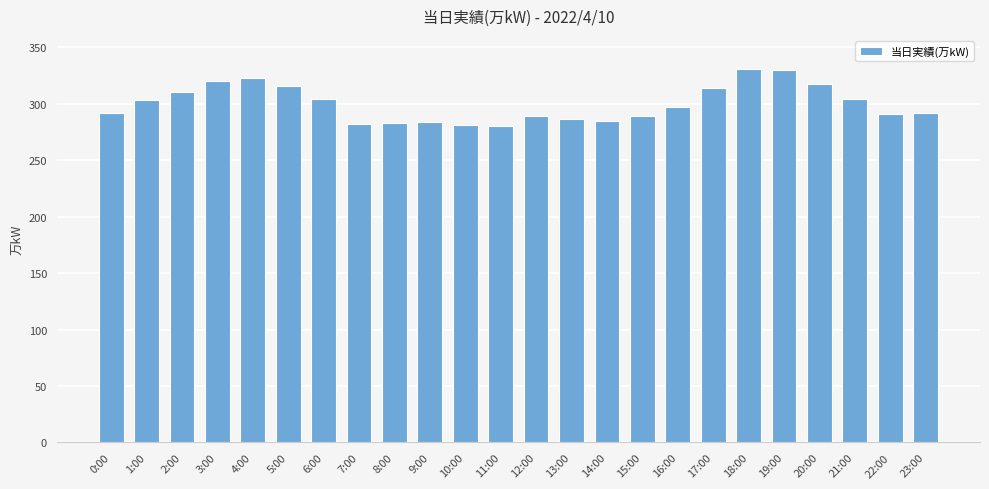

Are the bars horizontal?

No